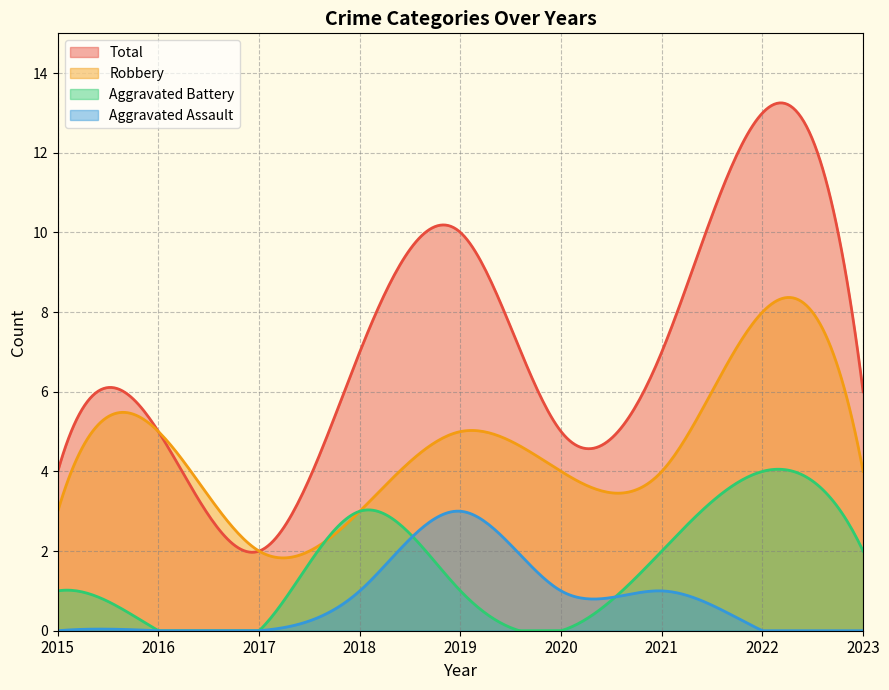

The Robbery series shows 4 at 2023. True or false?

True